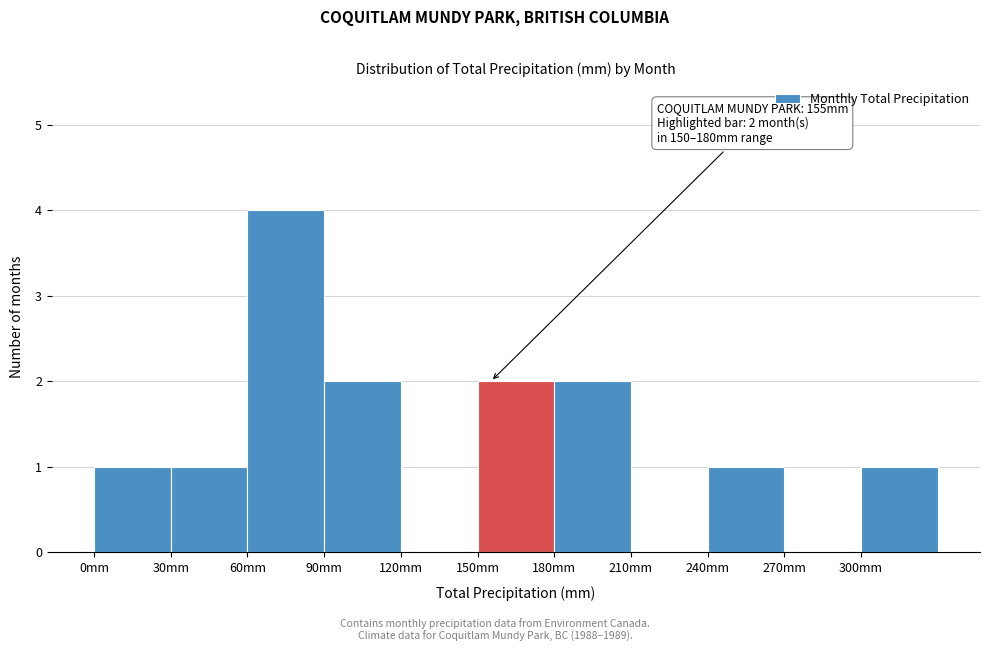

Over which range of the x-axis is the bar tallest?

60 to 90